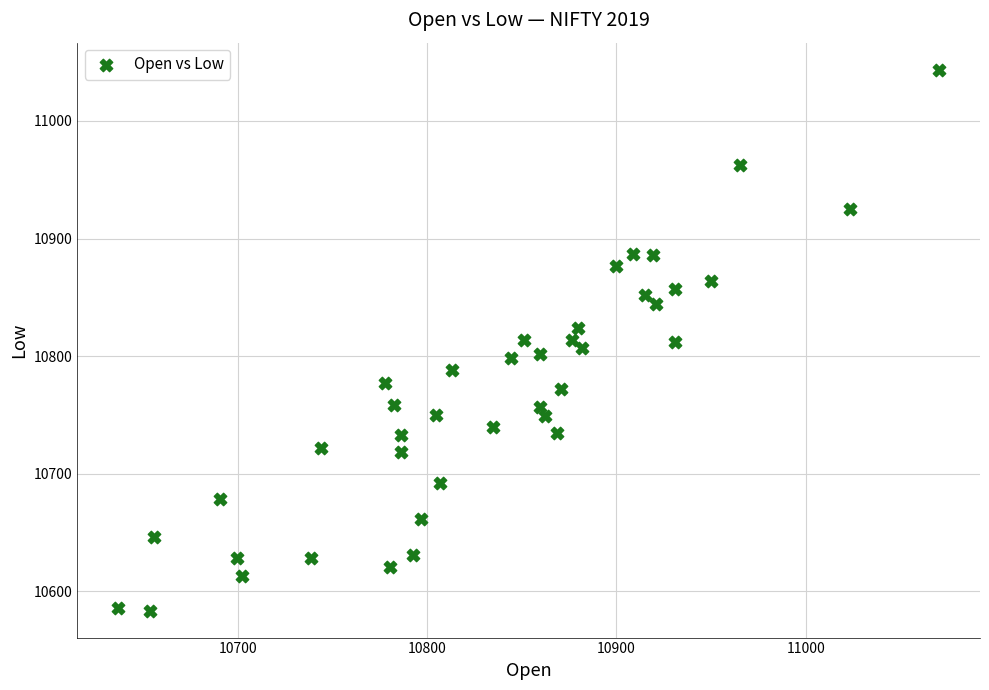

What is the range of X values (max minus min)?

433.8